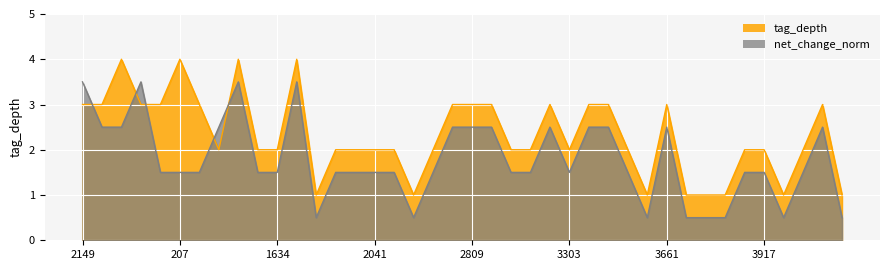

List the series in order of their peak value, highest first.

tag_depth, net_change_norm